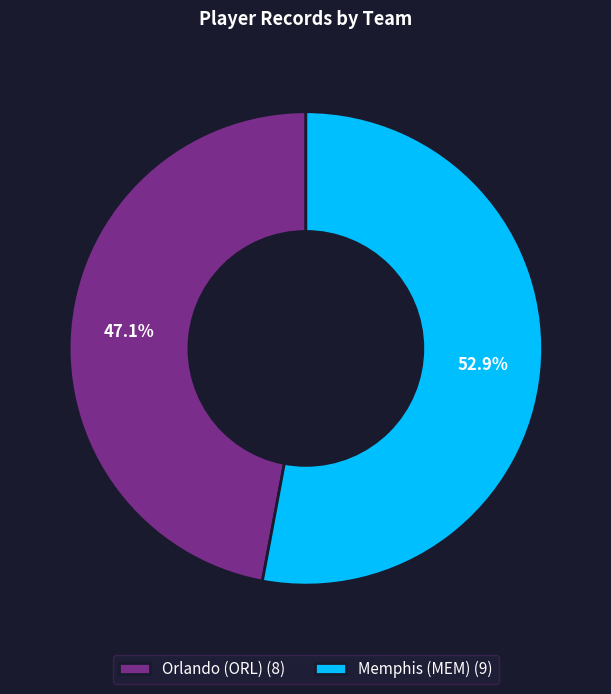

Does any single category account for the majority?

Yes